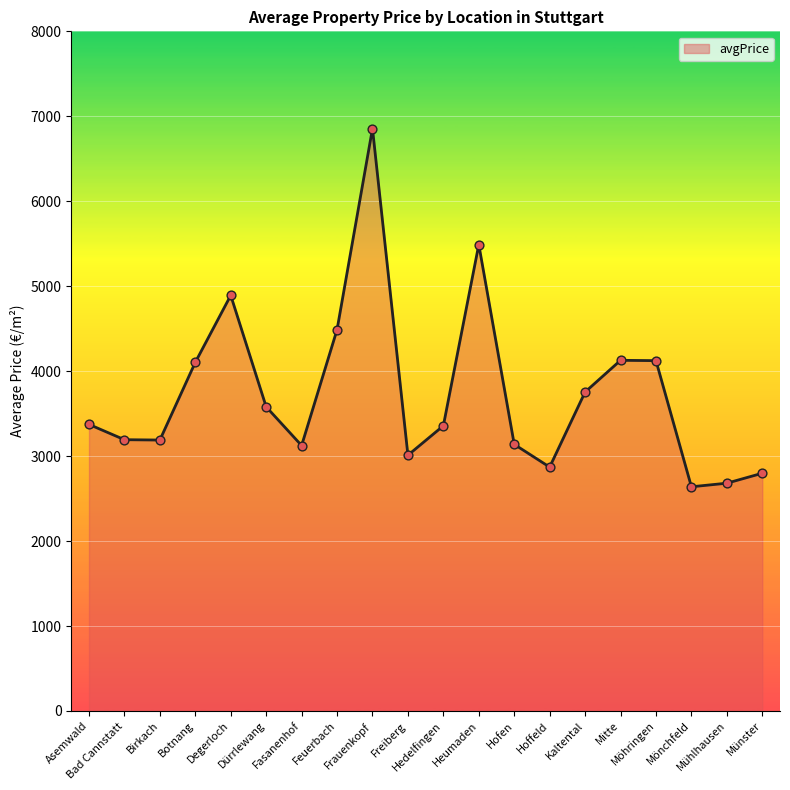

Which has a higher value, Freiberg or Kaltental?

Kaltental